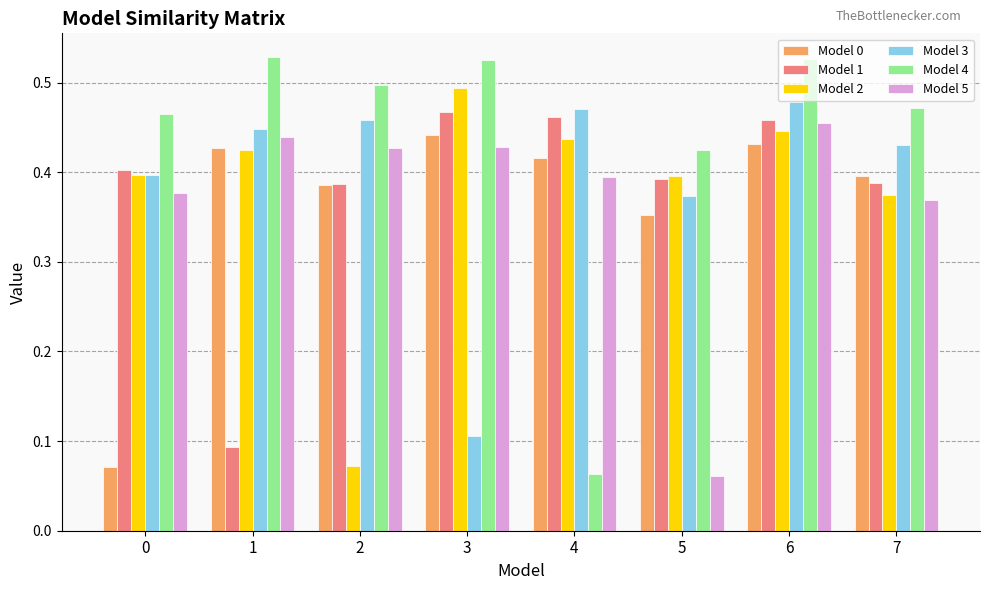

Which series has the widest spread of values?

Model 4